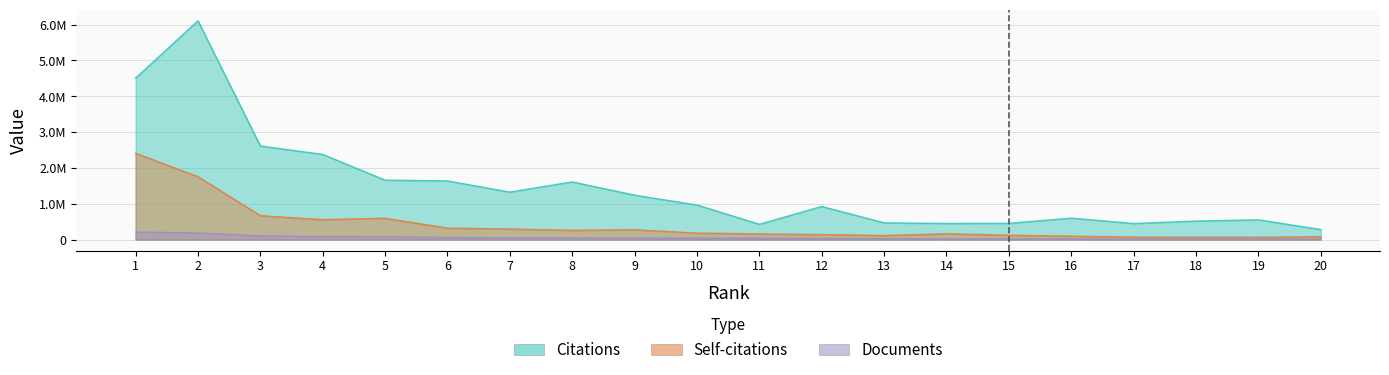

True or false: Self-citations and Citations intersect in this chart.

False